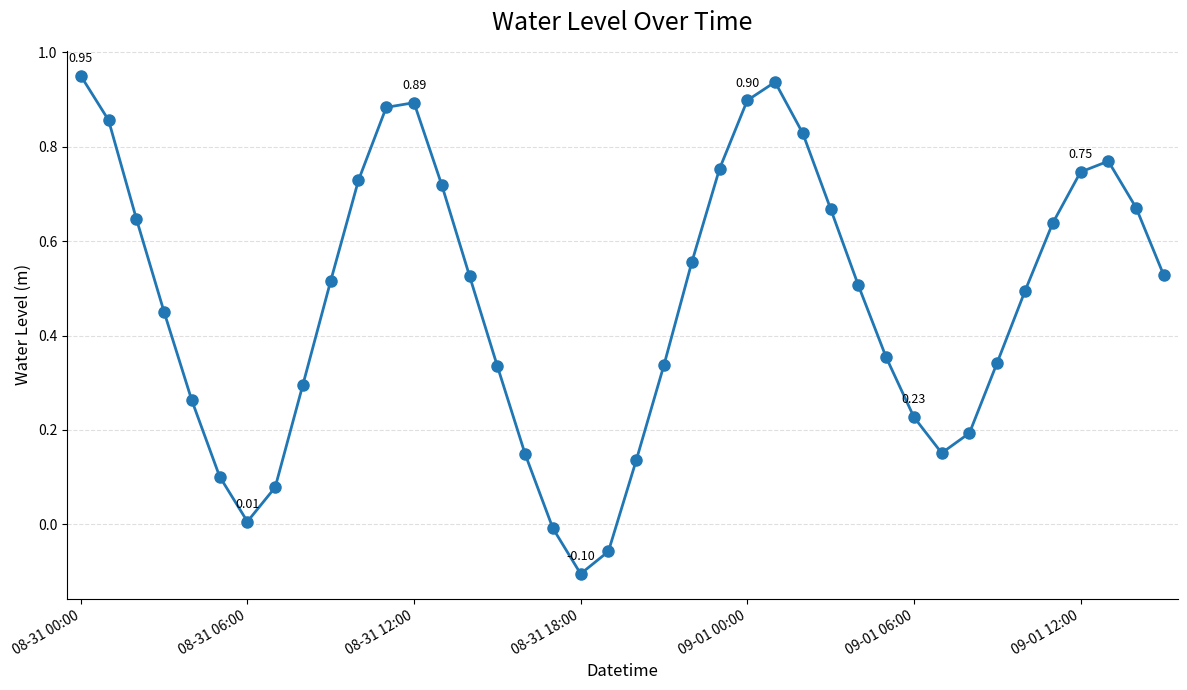

How many points are higher than both their immediate neighbors (excluding endpoints)?

3